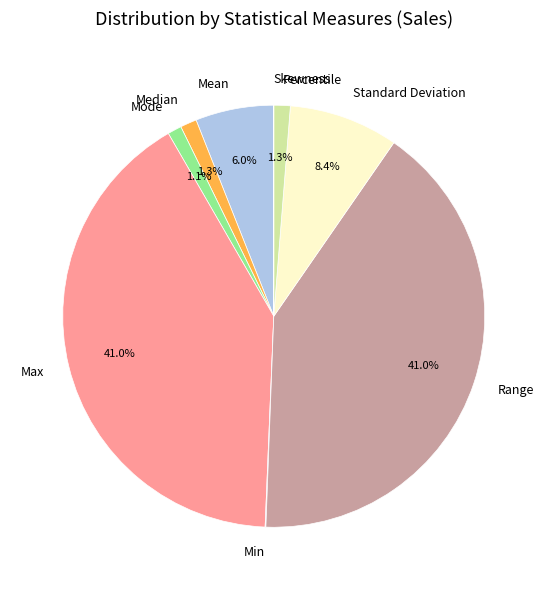

Do Mode and Standard Deviation together represent more than half of the pie?

No